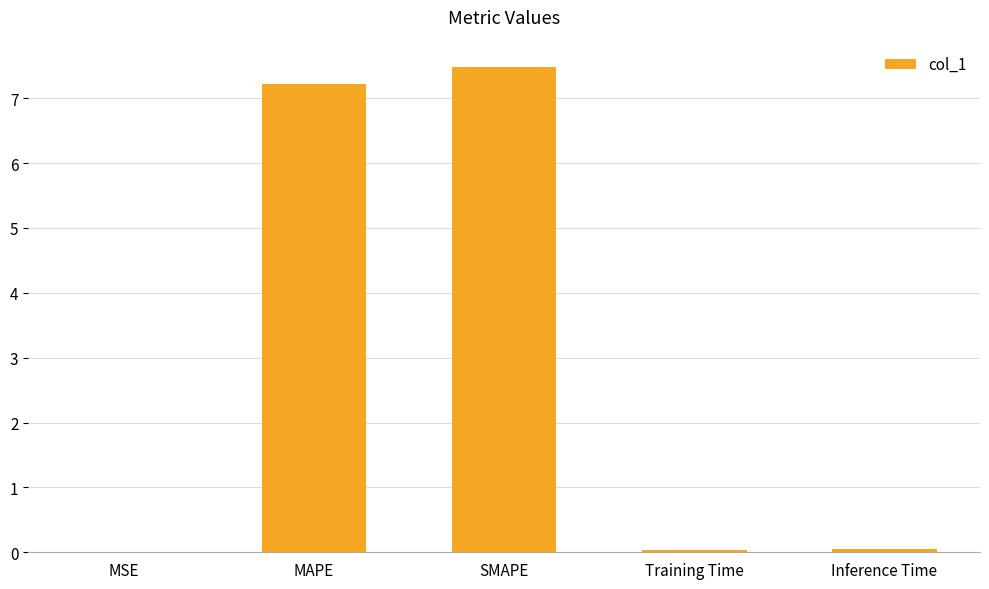

What is the average value?

3.0